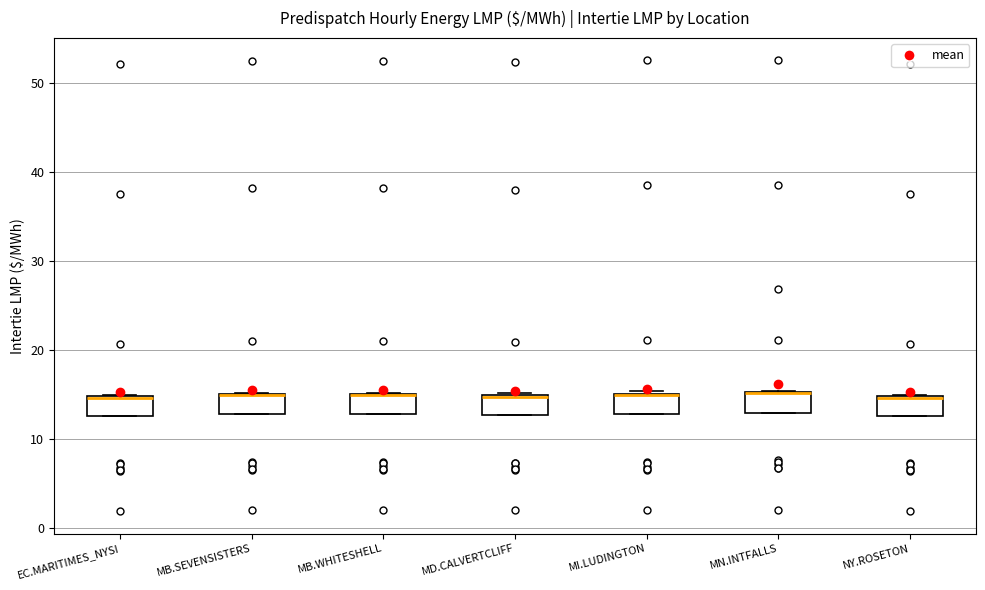

Reading left to right, read every box against the y-axis: the position of its median line, the range the box covers, and the ends of its whiskers. The values are not printed on the chart, so give them approximately, as read against the axis.

EC.MARITIMES_NYSI: median 15 (drawn on the box's upper edge), box 13 to 15, whiskers 13 to 15
MB.SEVENSISTERS: median 15 (drawn on the box's upper edge), box 13 to 15, whiskers 13 to 15
MB.WHITESHELL: median 15 (drawn on the box's upper edge), box 13 to 15, whiskers 13 to 15
MD.CALVERTCLIFF: median 15 (drawn on the box's upper edge), box 13 to 15, whiskers 13 to 15
MI.LUDINGTON: median 15 (drawn on the box's upper edge), box 13 to 15, whiskers 13 to 15
MN.INTFALLS: median 15 (drawn on the box's upper edge), box 13 to 15, whiskers 13 to 15
NY.ROSETON: median 15 (drawn on the box's upper edge), box 13 to 15, whiskers 13 to 15